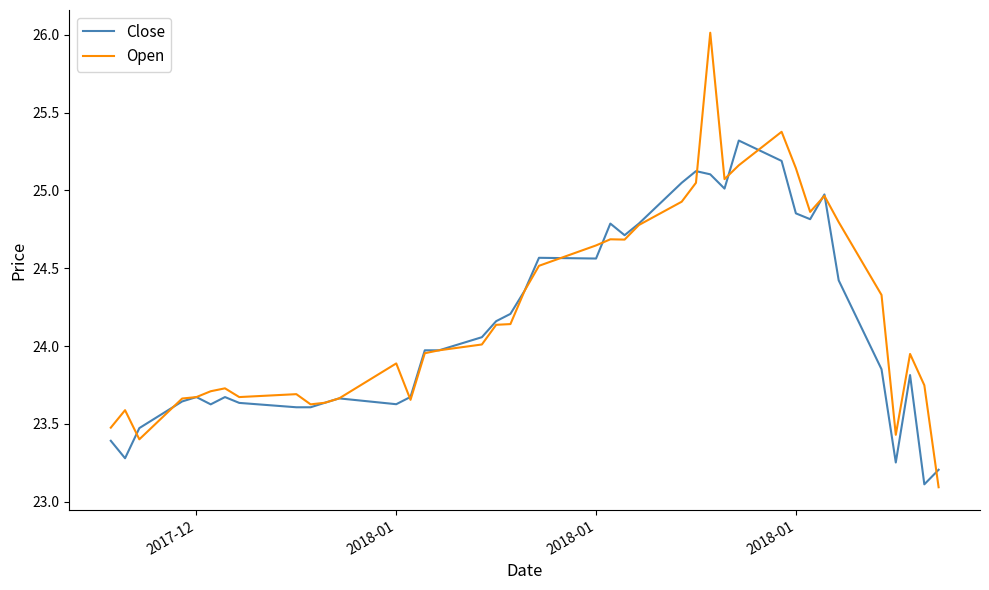

Which series has the largest range (max minus min)?

Open